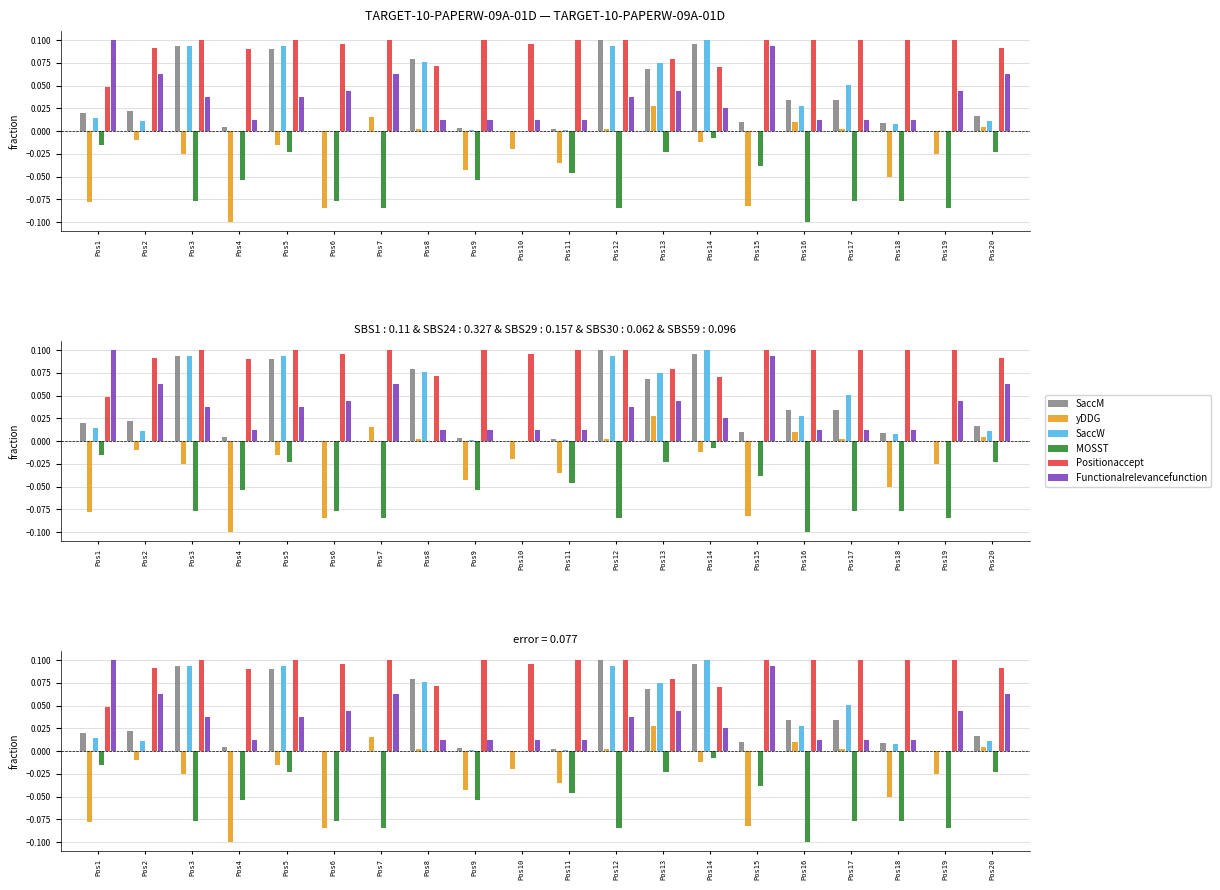

Does the chart contain stacked bars?

No